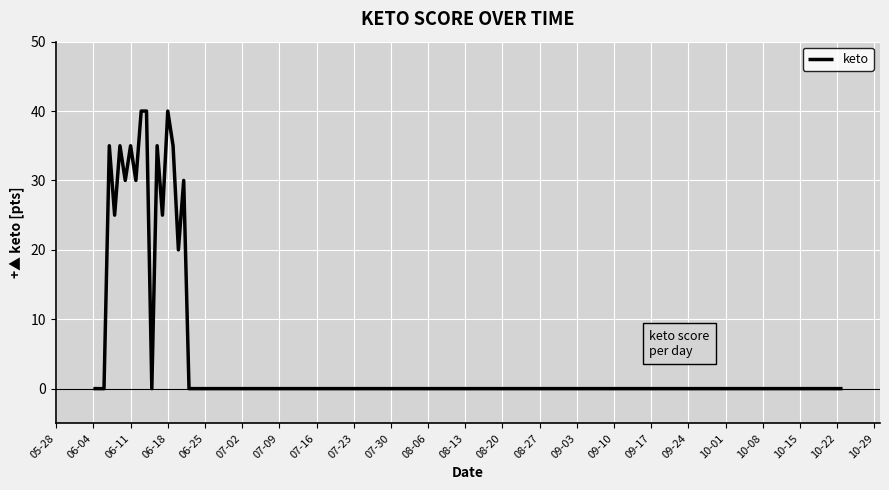

What is the greatest value displayed?

40